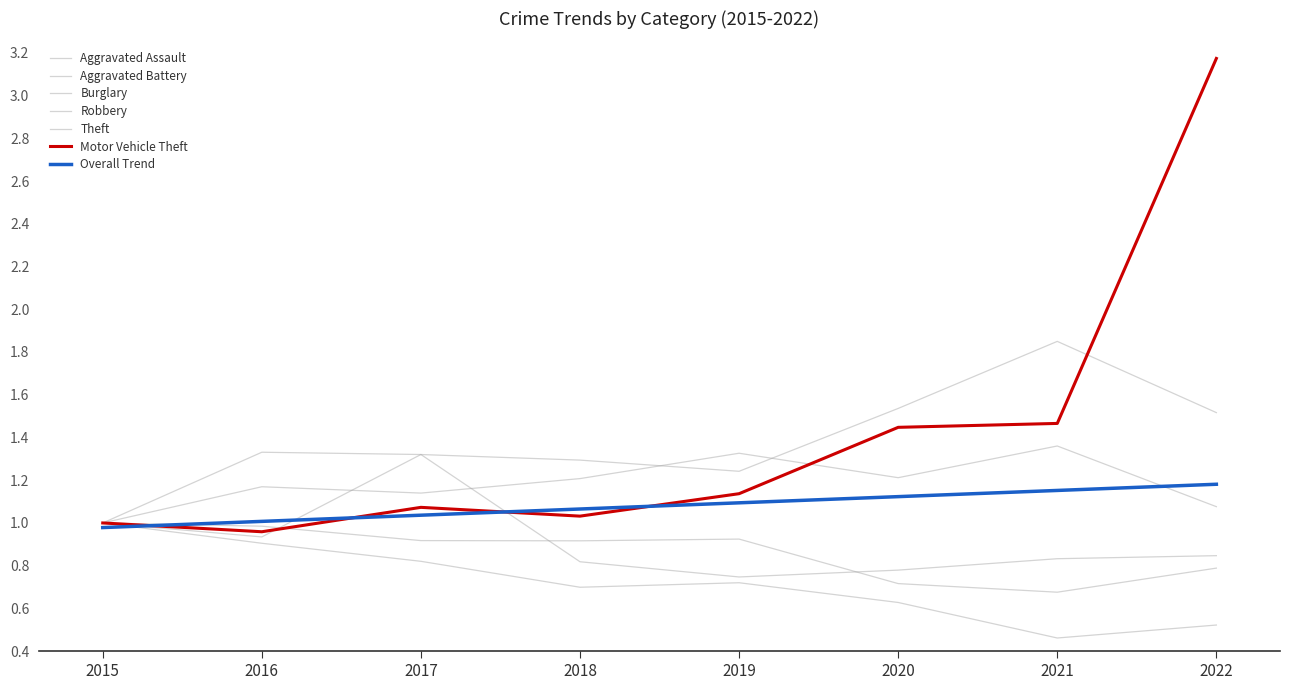

Does the chart have visible grid lines?

No